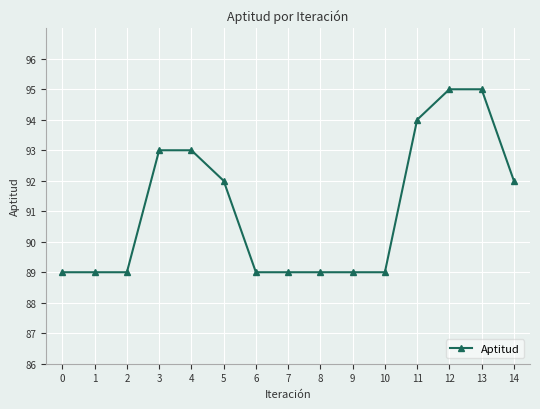

What is the difference between the second highest and minimum values?

6